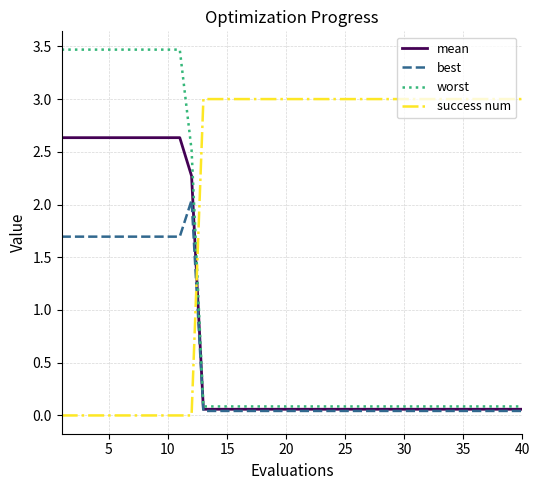

Which series has the largest total across all categories?

success num